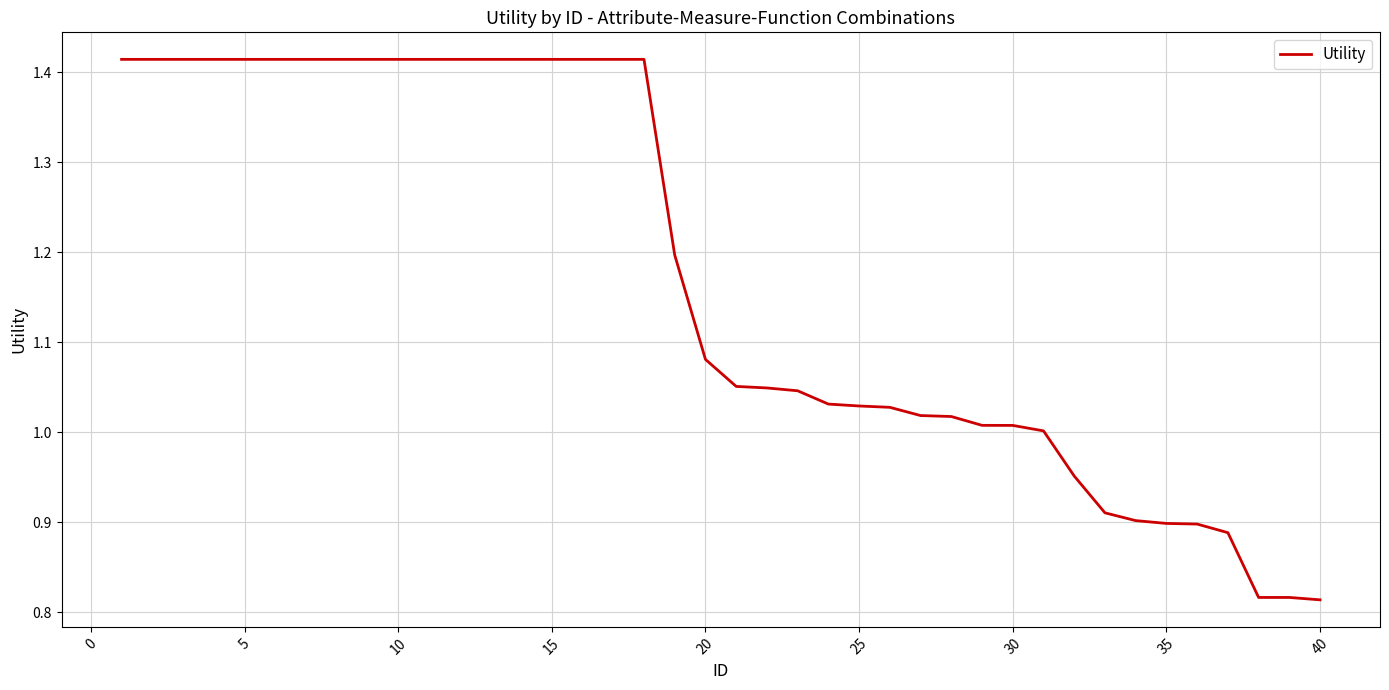

What is the difference between the maximum and minimum values?

0.6